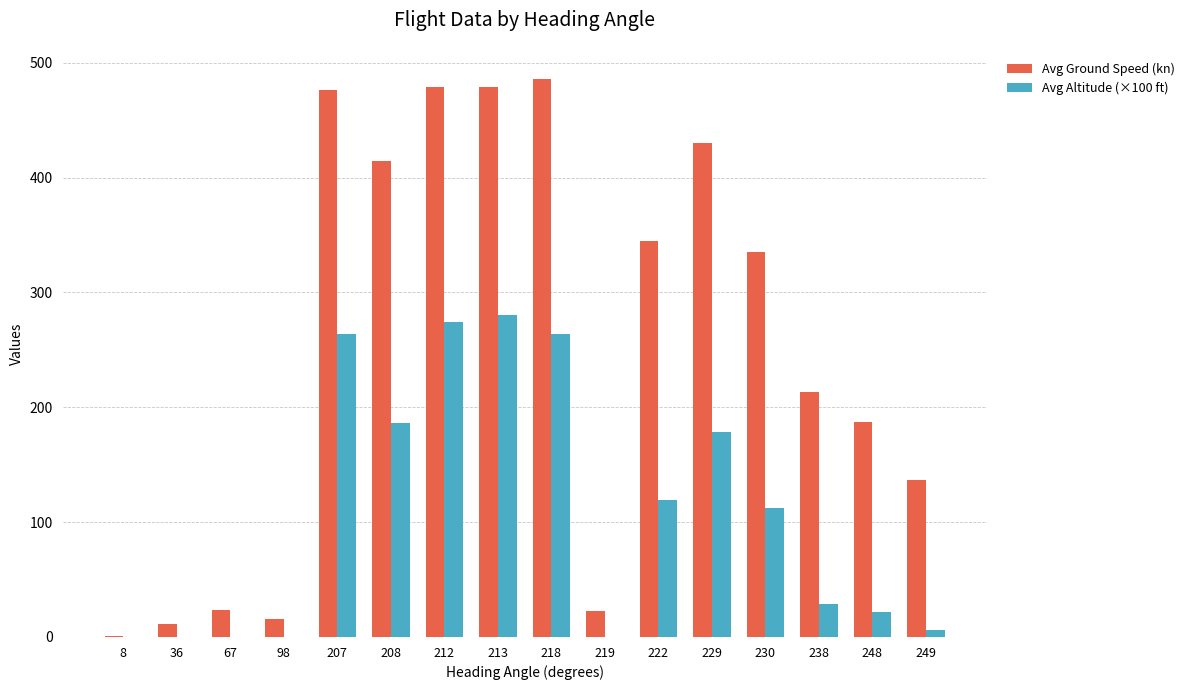

The Avg Altitude (×100 ft) series shows 53.1 at 230. True or false?

False